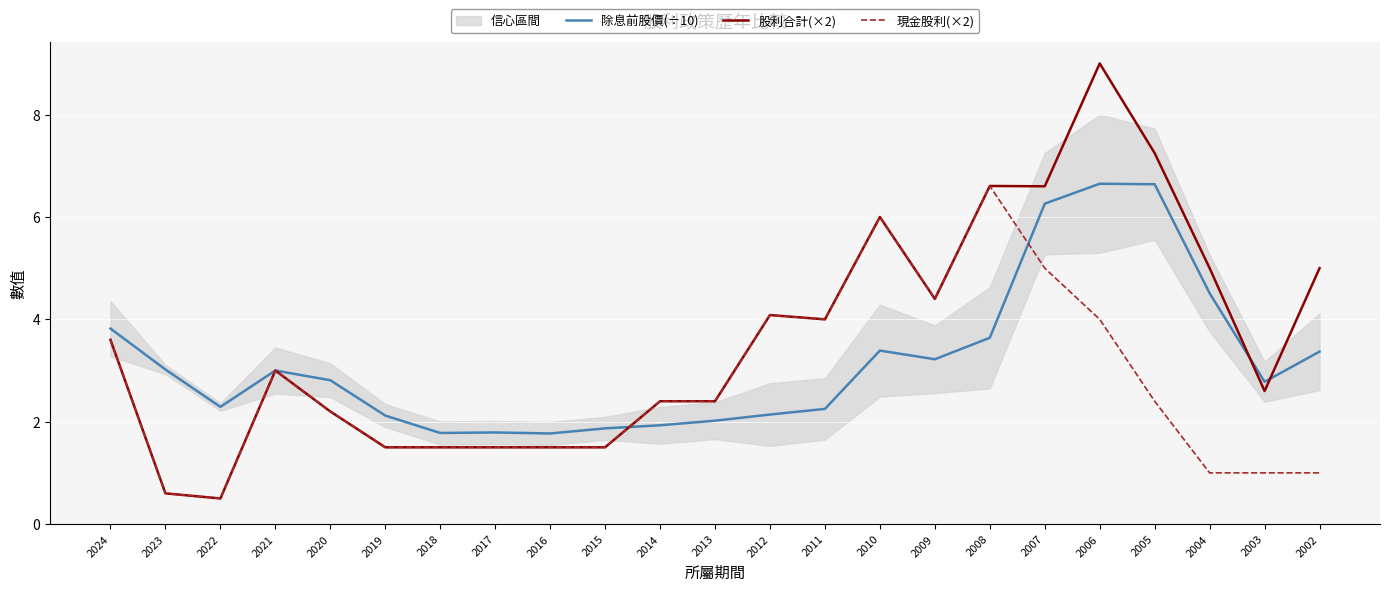

Which has a higher value, 2022 or 2009?

2009